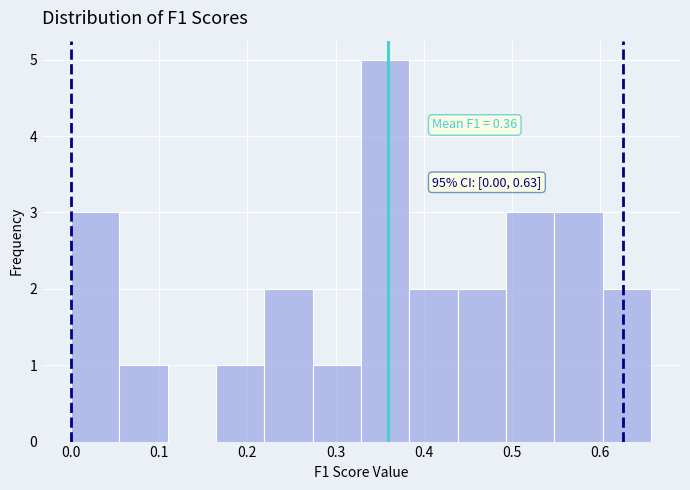

Over which range of the x-axis is the bar tallest?

0.33 to 0.38